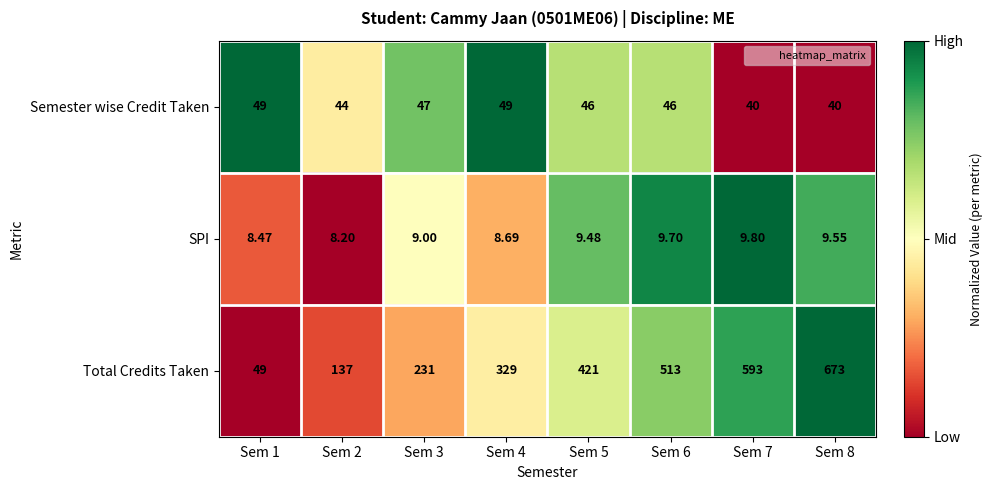

Between Sem 4 and Sem 5, which series saw the biggest shift?

Total Credits Taken